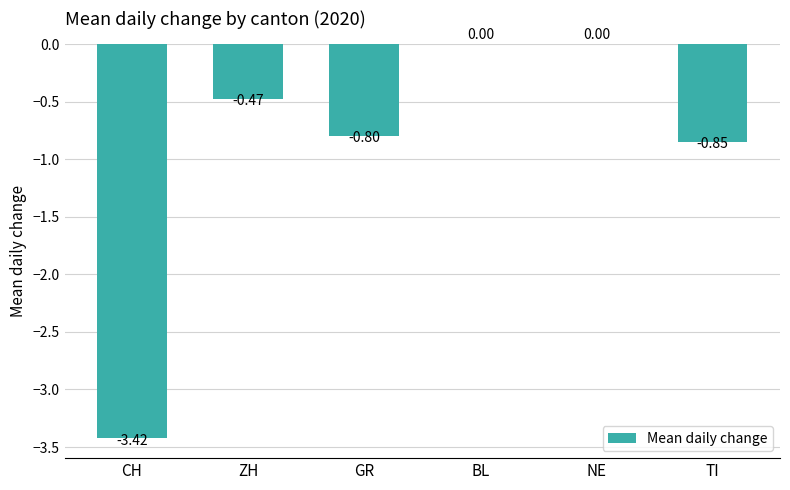

How many data points does each series have?

6